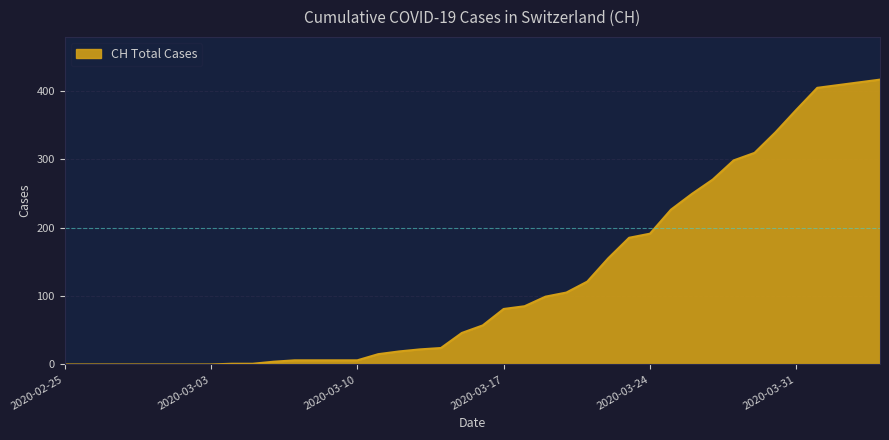

What is the difference between the maximum and minimum values?

416